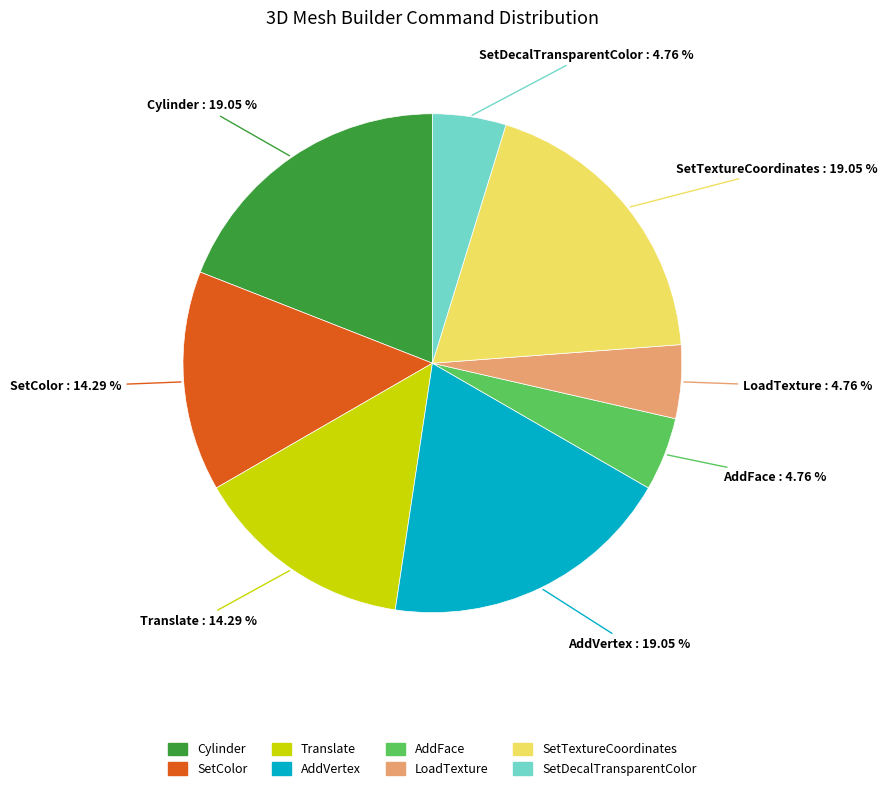

Is it true that AddVertex is 19% of the pie?

True